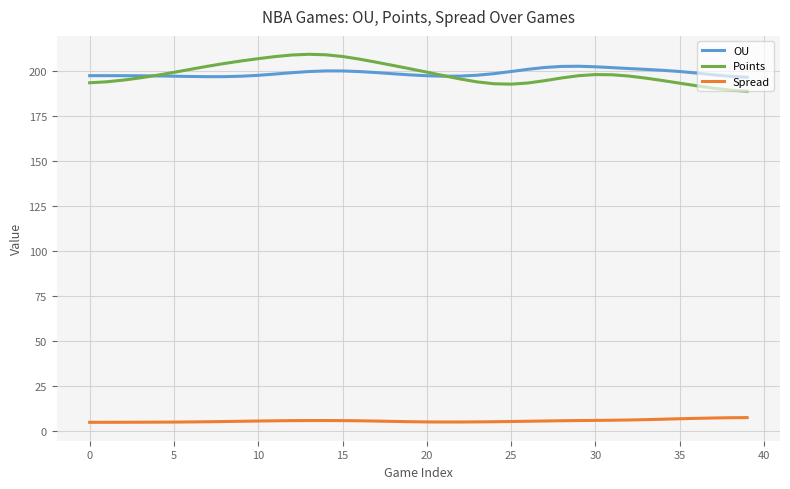

In OU, how many points are higher than both neighbors (excluding endpoints)?

2